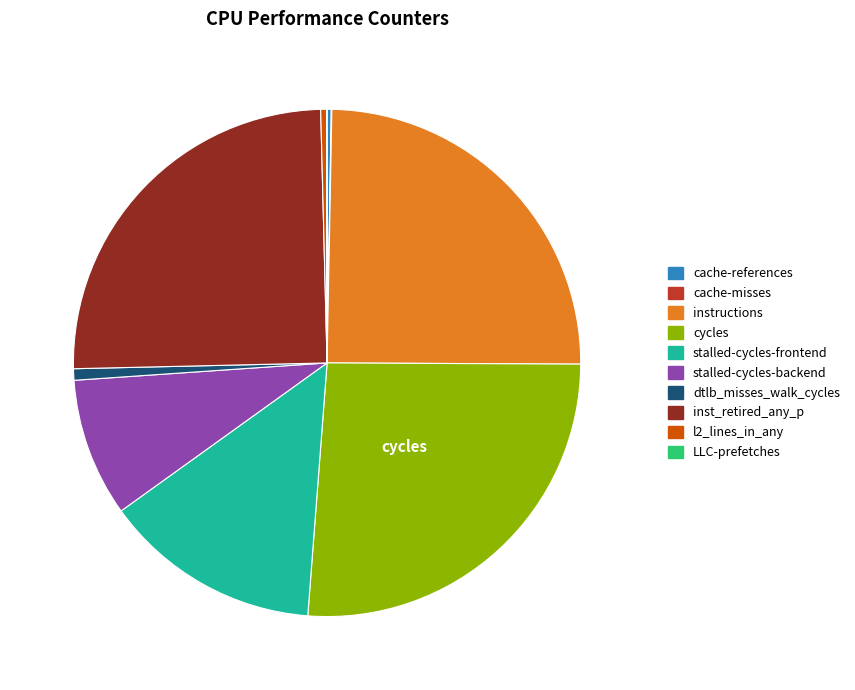

Which category has the biggest portion of the pie?

cycles